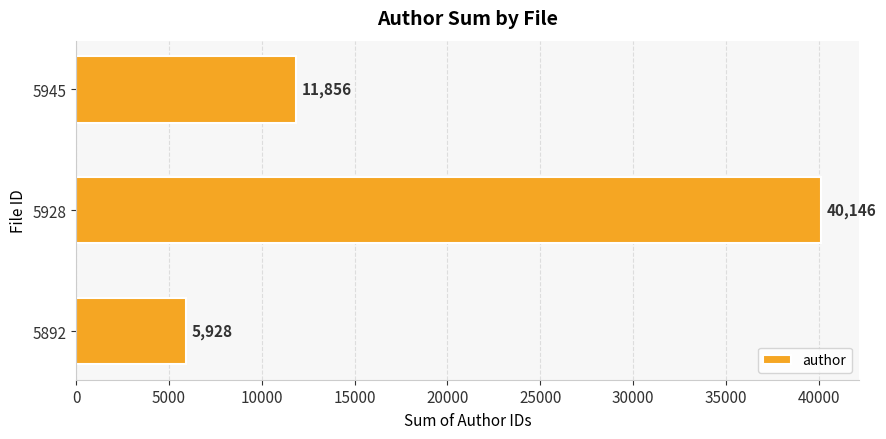

The chart shows a value of 19566 at 5945. True or false?

False